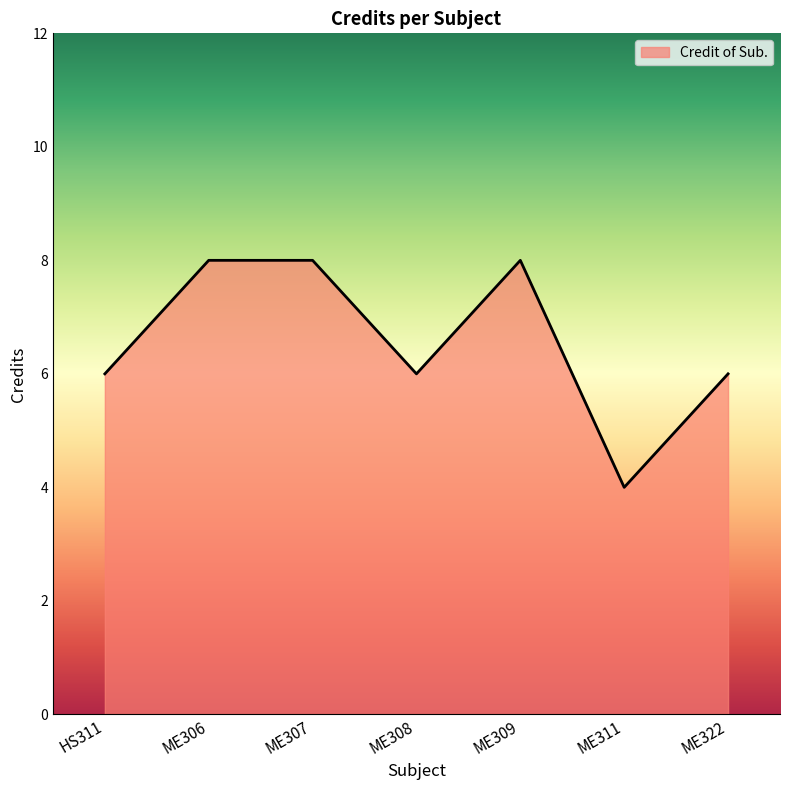

What is the change in value from ME309 to ME311?

-4